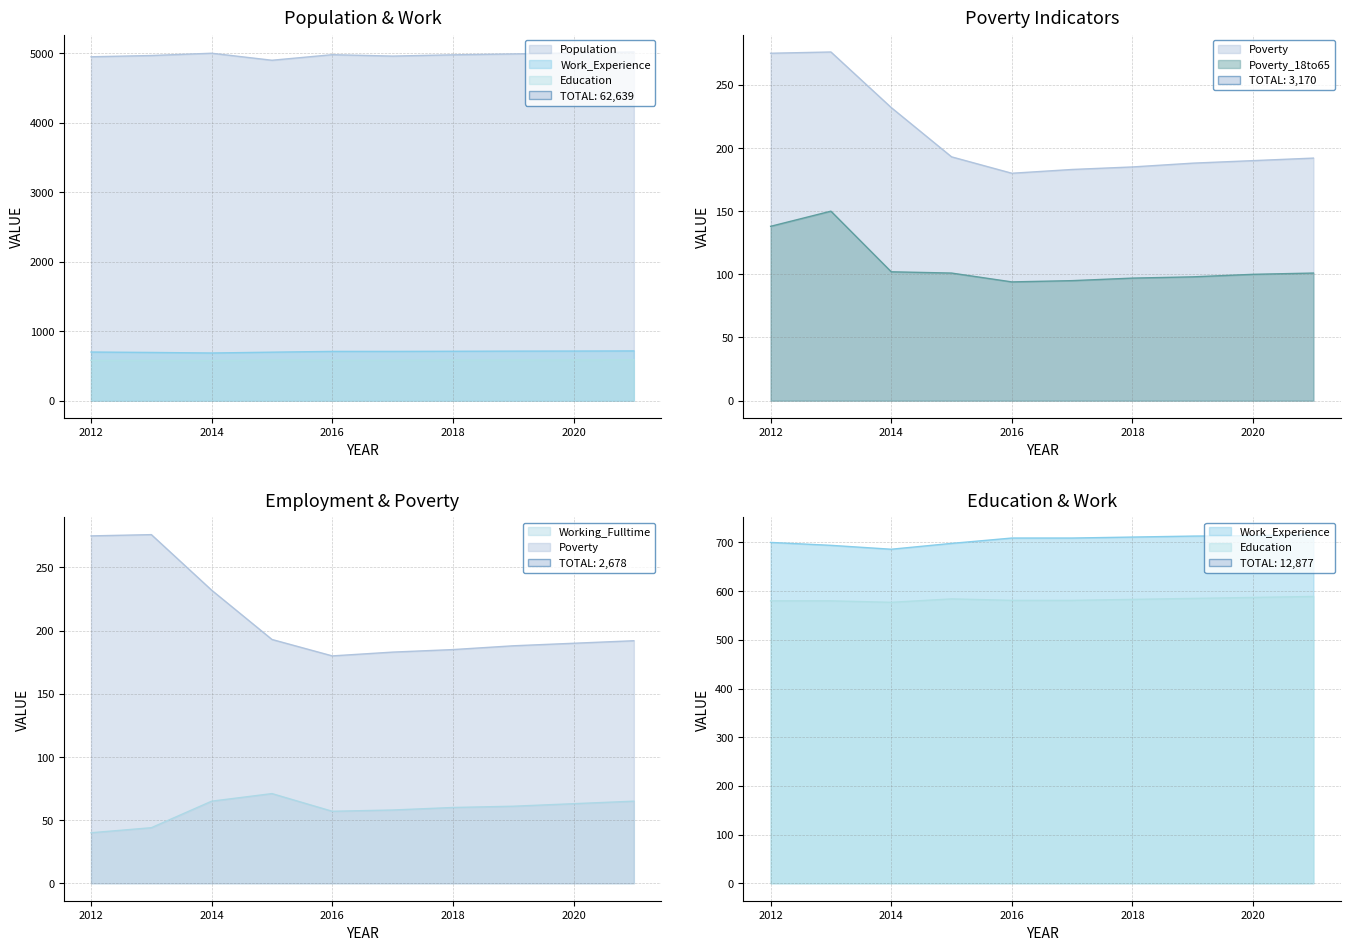

Reading right to left, what are all the values shown in this chart?

Population: 5020	5006	4992	4979	4961	4981	4901	5002	4969	4951
Poverty: 192	190	188	185	183	180	193	232	276	275
Poverty_18to65: 101	100	98	97	95	94	101	102	150	138
Work_Experience: 716	714	713	711	709	709	698	686	694	700
Working_Fulltime: 65	63	61	60	58	57	71	65	44	40
Education: 589	587	585	583	581	581	584	577	580	580